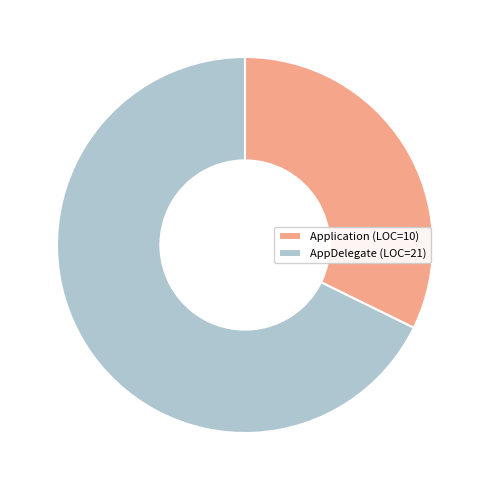

What is the smallest slice in the pie chart?

Application